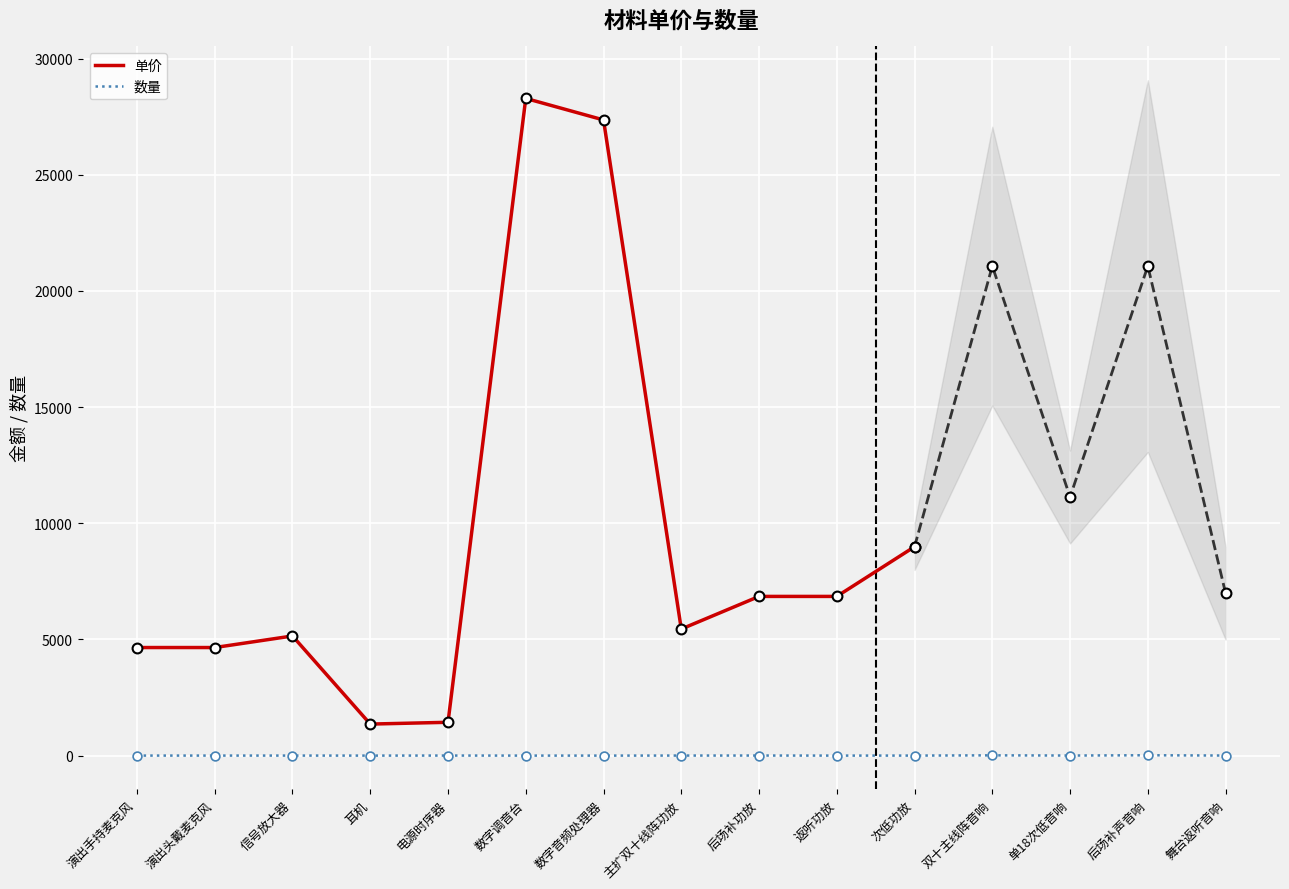

Which series has the widest spread of Y values?

单价